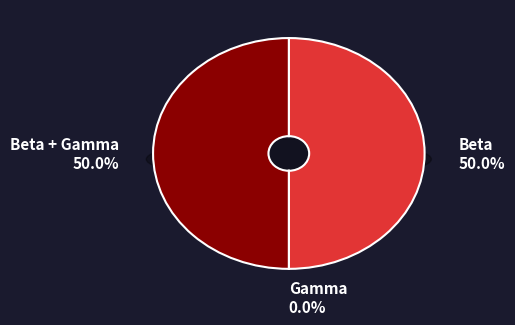

What percentage do Beta and Beta + Gamma together represent?

100.0%